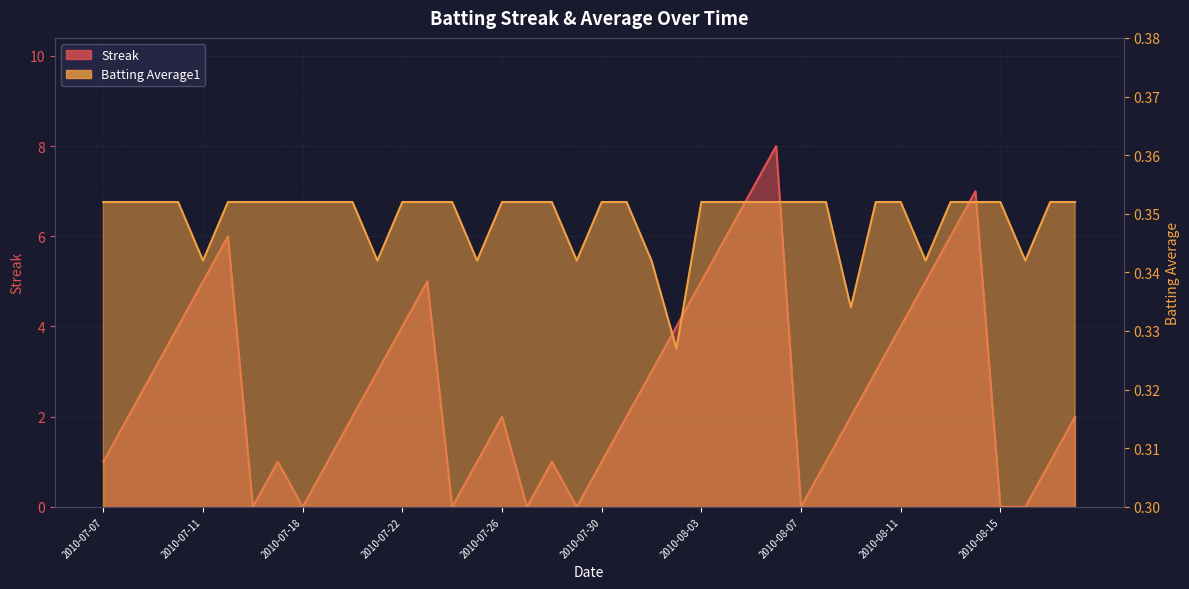

Reading left to right, extract all data points from this chart.

Streak: 1.0	2.0	3.0	4.0	5.0	6.0	0.0	1.0	0.0	1.0	2.0	3.0	4.0	5.0	0.0	1.0	2.0	0.0	1.0	0.0	1.0	2.0	3.0	4.0	5.0	6.0	7.0	8.0	0.0	1.0	2.0	3.0	4.0	5.0	6.0	7.0	0.0	0.0	1.0	2.0
Batting Average1: 0.4	0.4	0.4	0.4	0.3	0.4	0.4	0.4	0.4	0.4	0.4	0.3	0.4	0.4	0.4	0.3	0.4	0.4	0.4	0.3	0.4	0.4	0.3	0.3	0.4	0.4	0.4	0.4	0.4	0.4	0.3	0.4	0.4	0.3	0.4	0.4	0.4	0.3	0.4	0.4